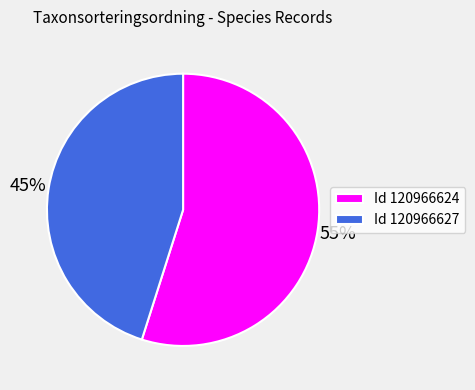

True or false: Id 120966624 accounts for 55% of the total.

True